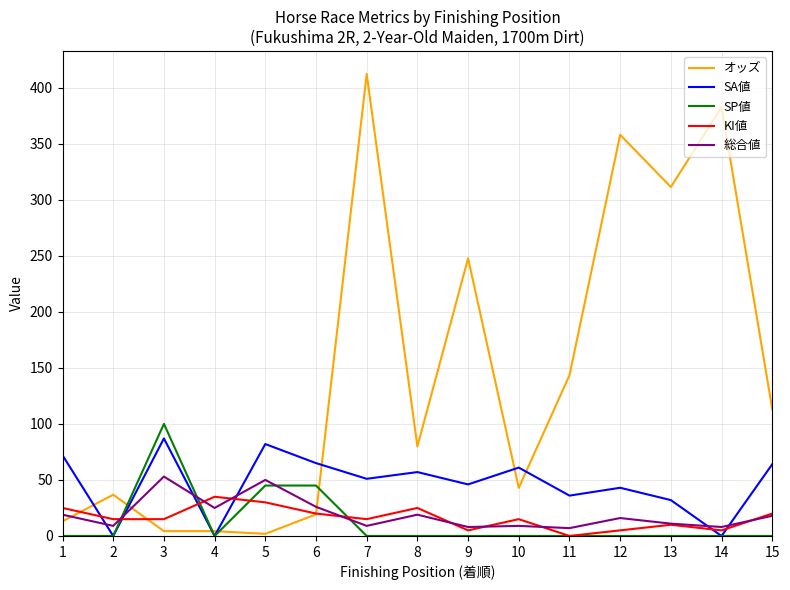

What is the sum of all オッズ values?

2170.7